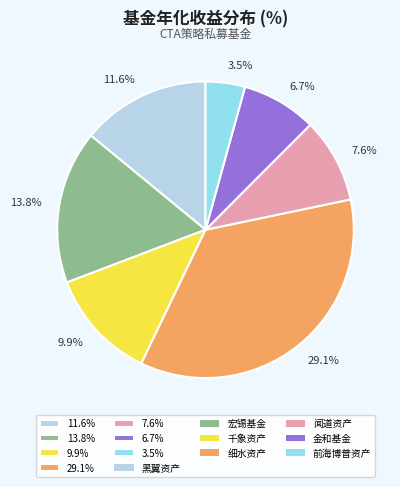

Rank the categories by value from highest to lowest.

细水资产, 宏锡基金, 黑翼资产, 千象资产, 闻道资产, 金和基金, 前海博普资产